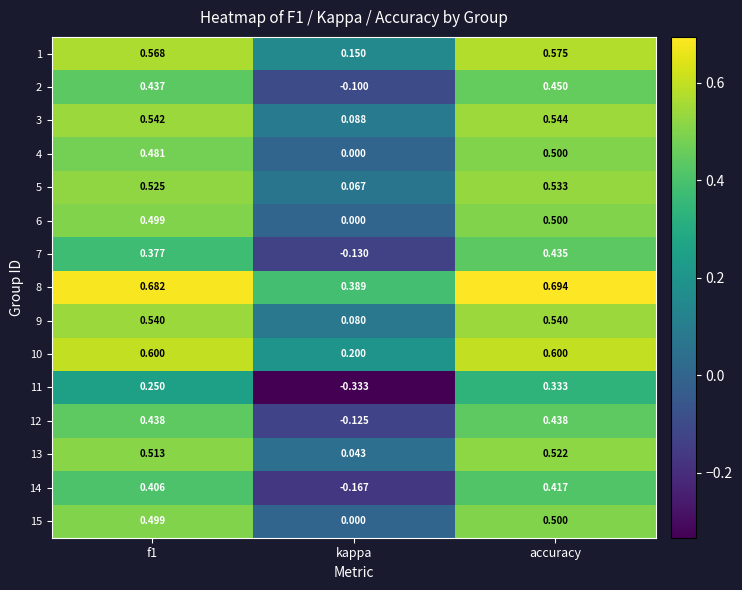

Count the number of data series in this chart.

15